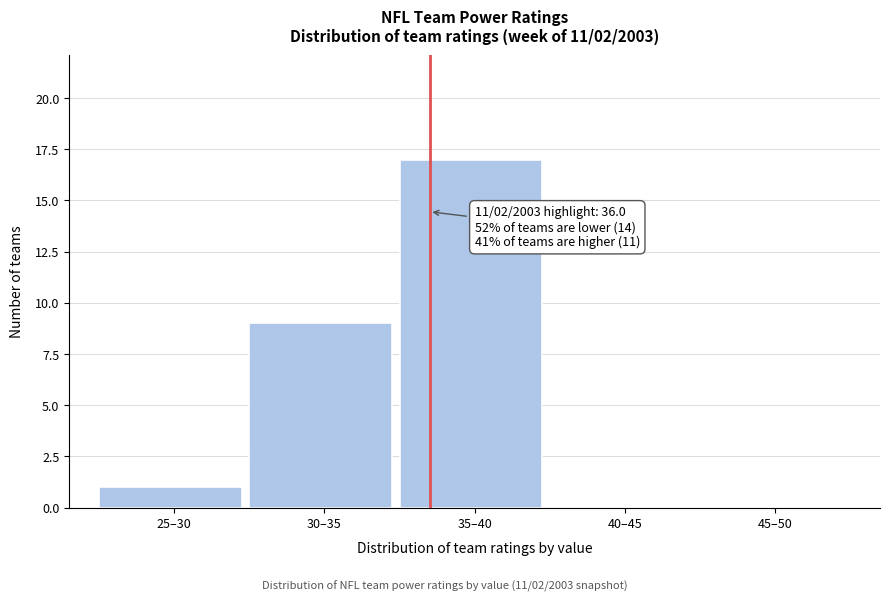

Reading left to right, transcribe all the data shown in this chart.

25–30=1	30–35=9	35–40=17	40–45=0	45–50=0